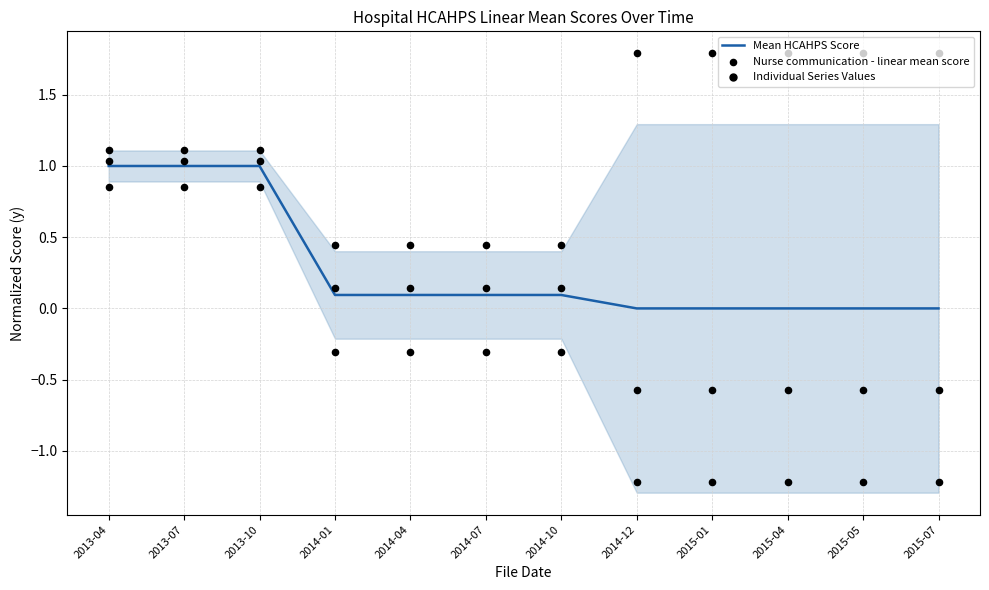

Which series has the largest Y range (max minus min)?

Nurse communication - linear mean score